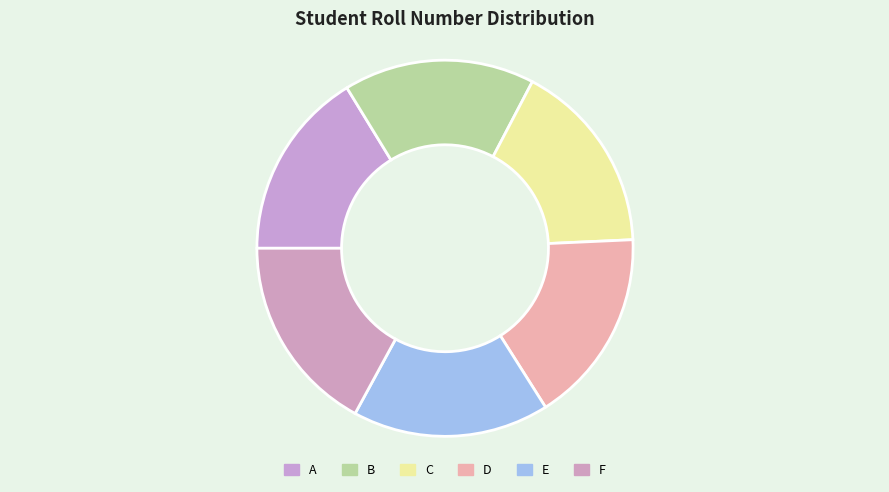

What is the ratio of the value at D to the value at A?

1.0